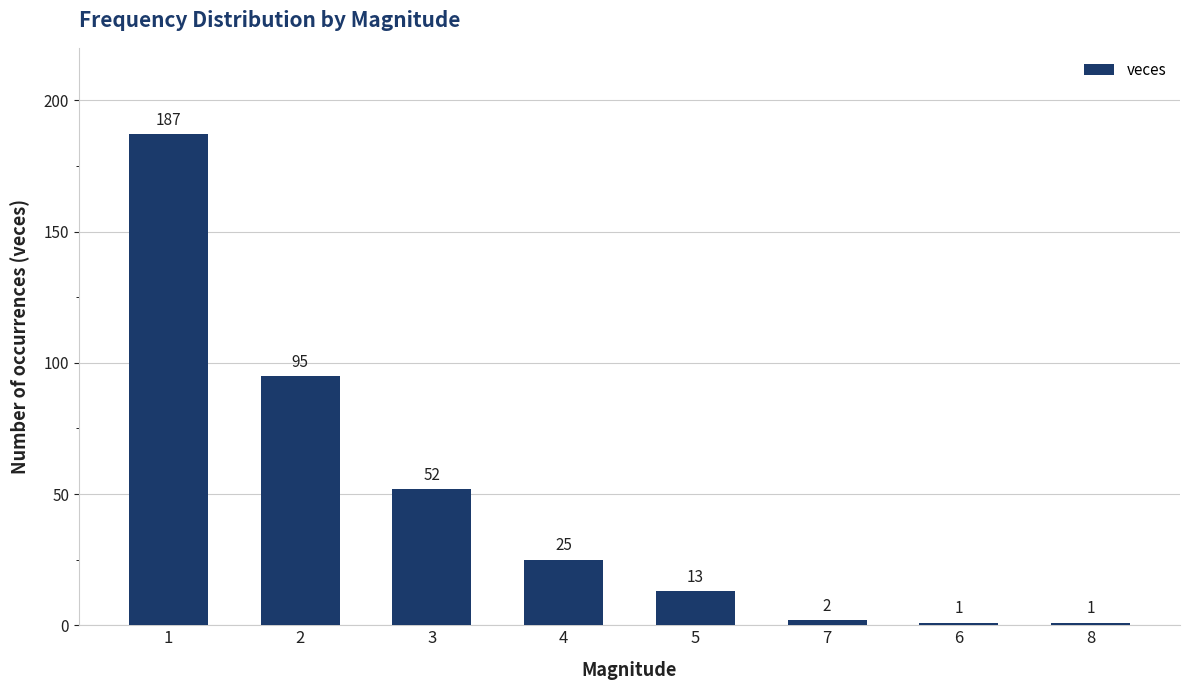

Reading left to right, list all the values displayed in this chart.

1=187	2=95	3=52	4=25	5=13	7=2	6=1	8=1